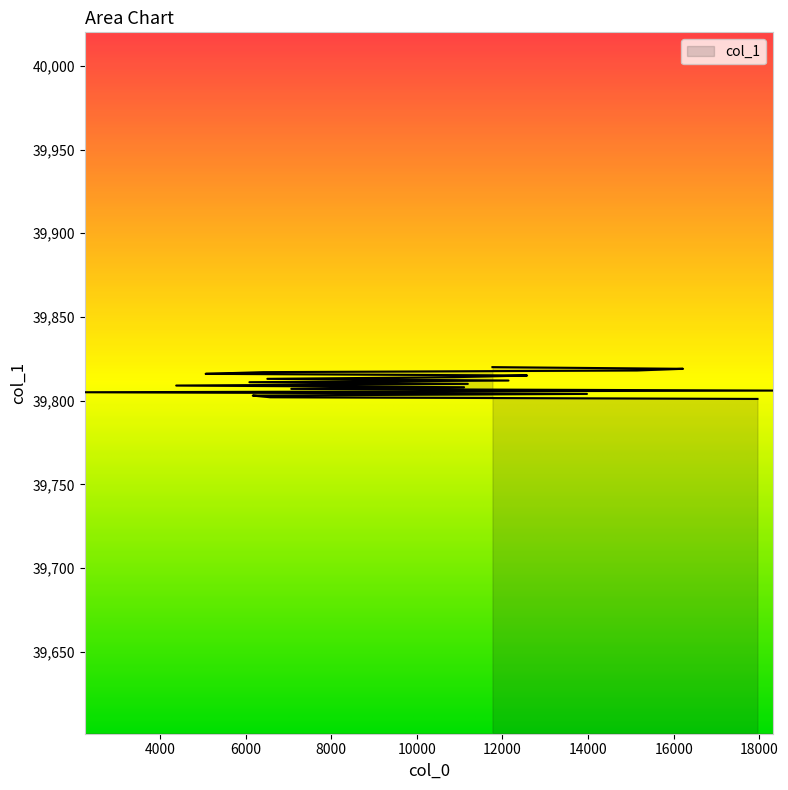

Is it true that the value at 16219 is 39819?

True